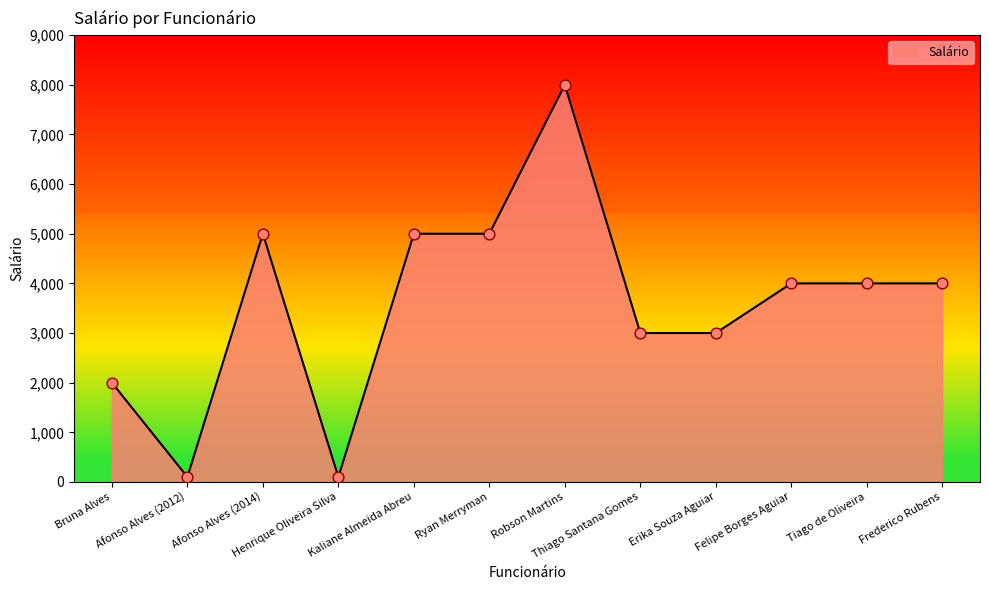

Which has a higher value, Afonso Alves (2012) or Kaliane Almeida Abreu?

Kaliane Almeida Abreu